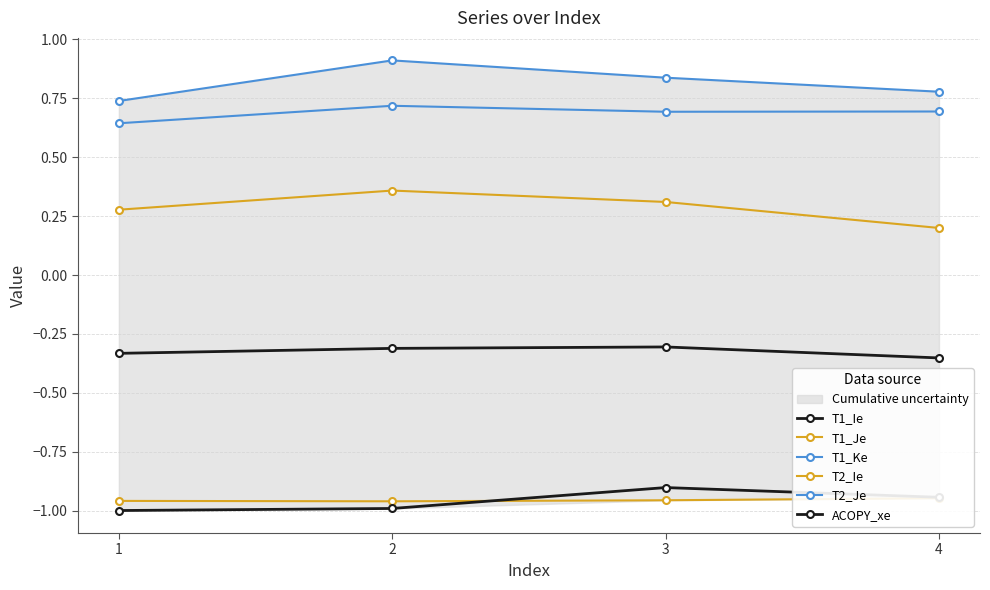

True or false: T1_Je and T2_Ie intersect in this chart.

False